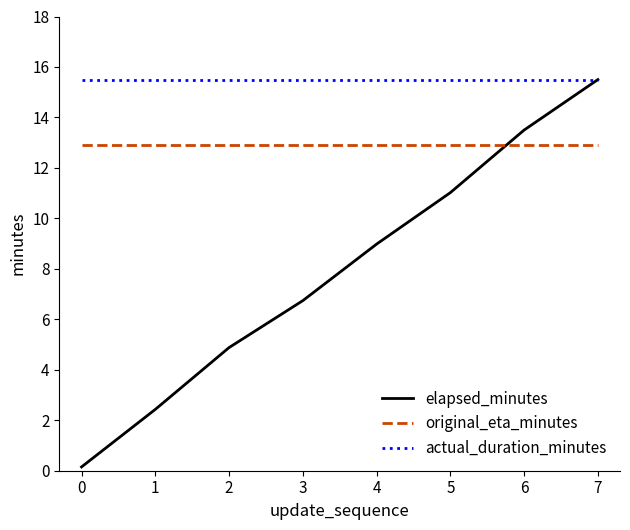

True or false: elapsed_minutes has more than 1 points higher than both neighbors.

False